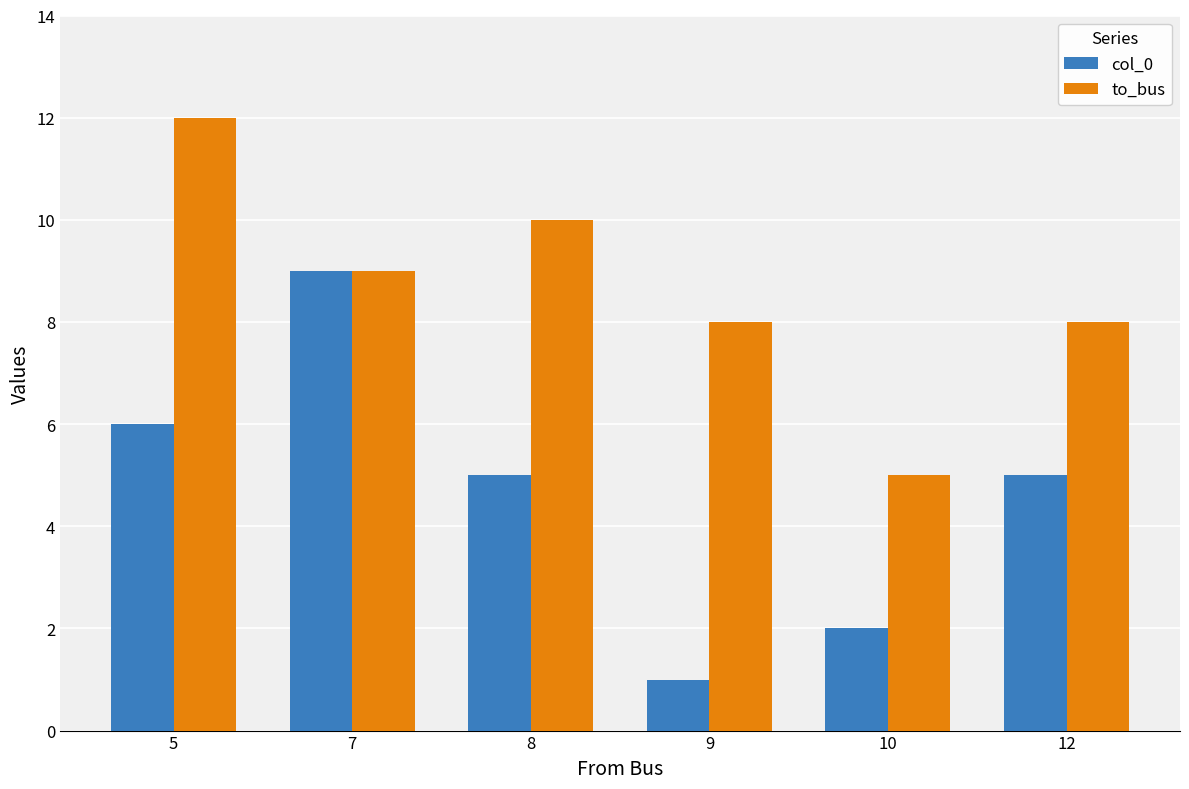

What is the average value of the col_0 series?

5